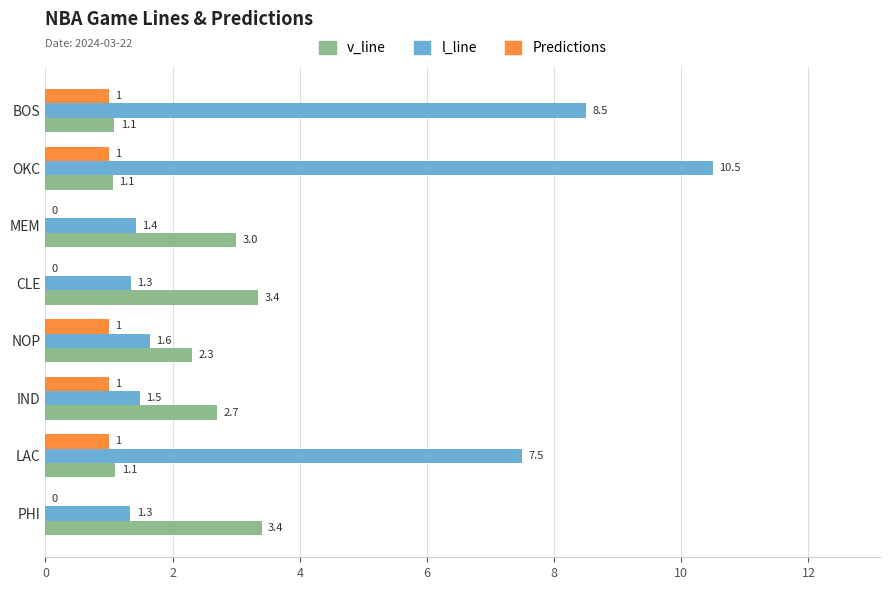

Read the l_line value at BOS.

8.5